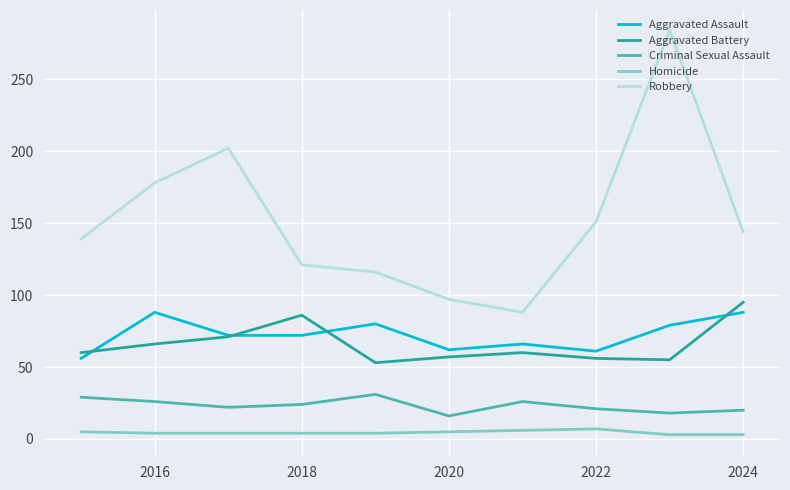

What is the minimum value for Robbery?

88